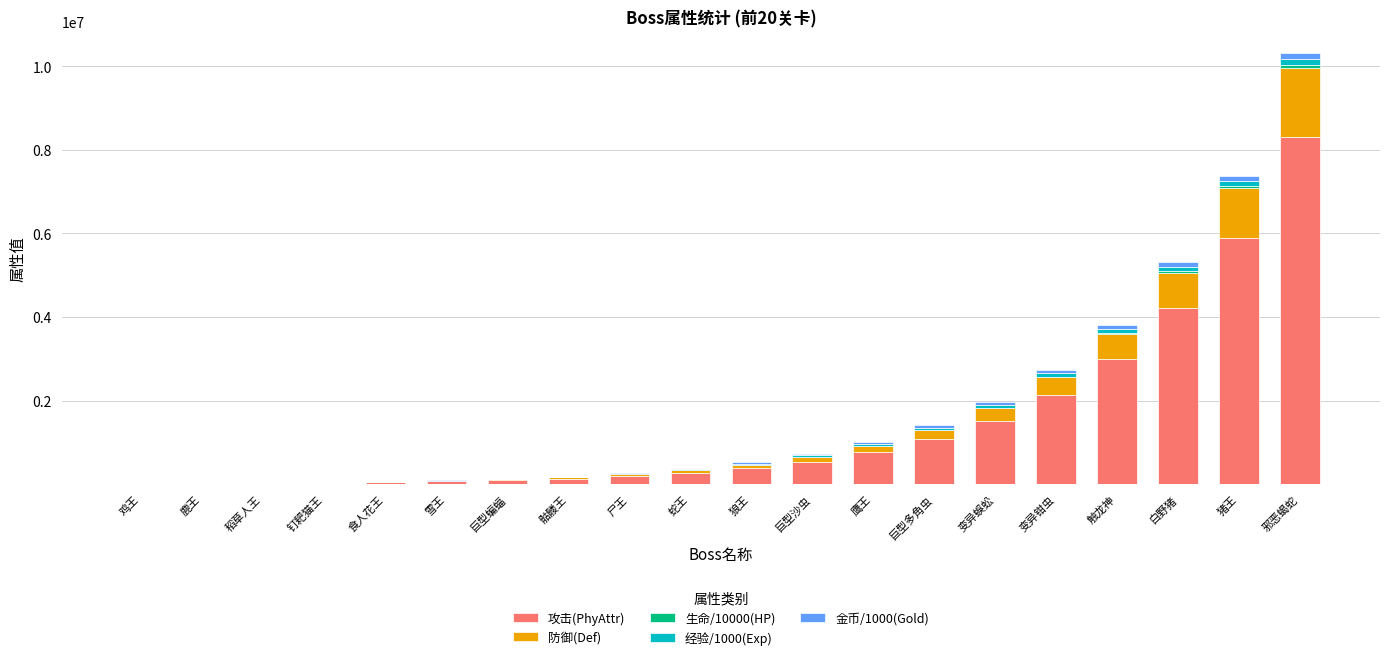

Are the bars grouped side by side (vs. stacked)?

No